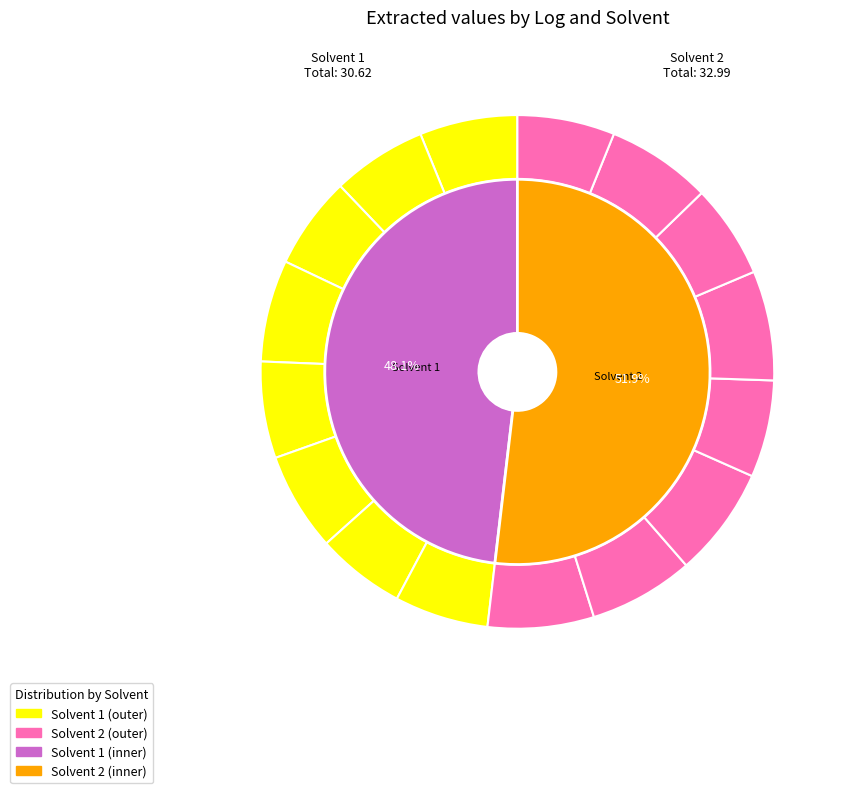

Which has a higher value, Log 7 or Log 6?

Log 6